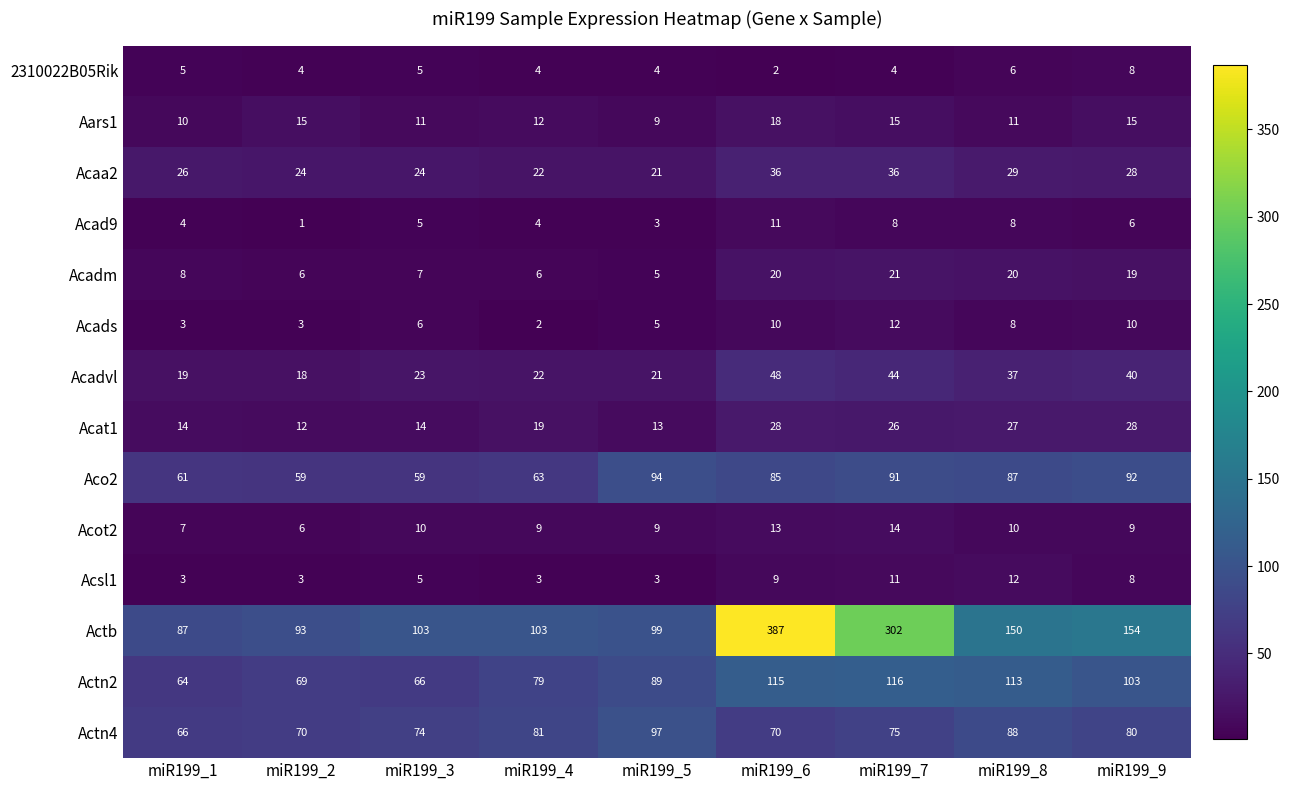

At which category is the sum across all series the highest?

miR199_6